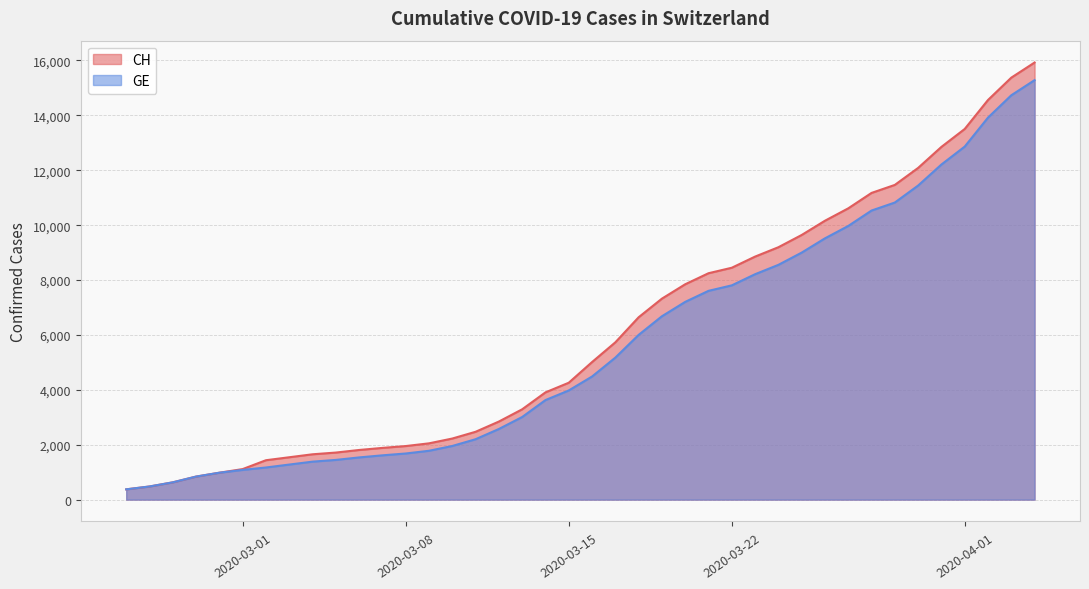

What is the value of the CH point at the 31st from the left?

10162